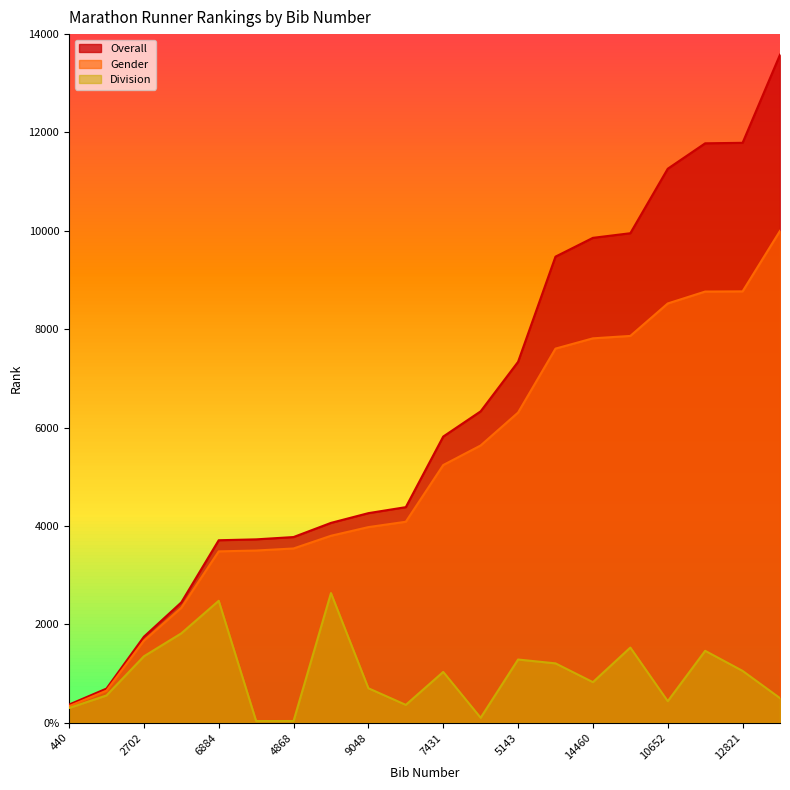

What is the label of the 16th point from the right?

6884